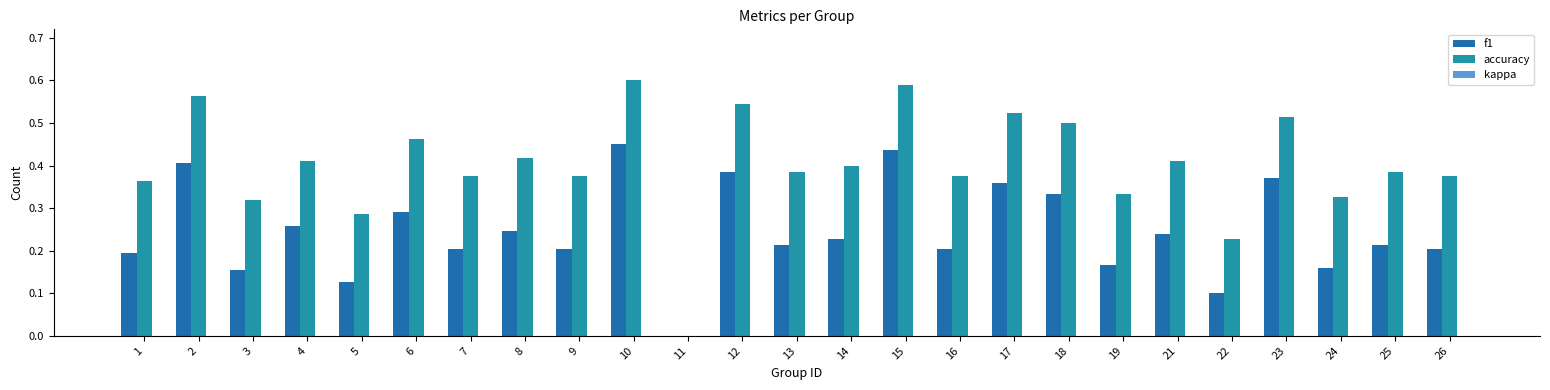

What value does the f1 series have at 22?

0.1